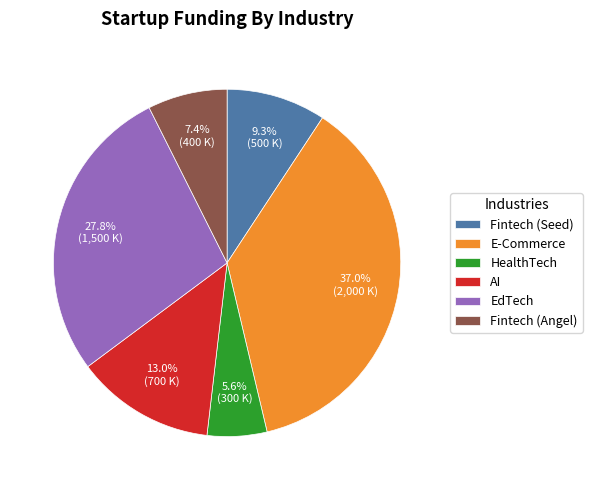

Which category has the smallest portion of the pie?

HealthTech